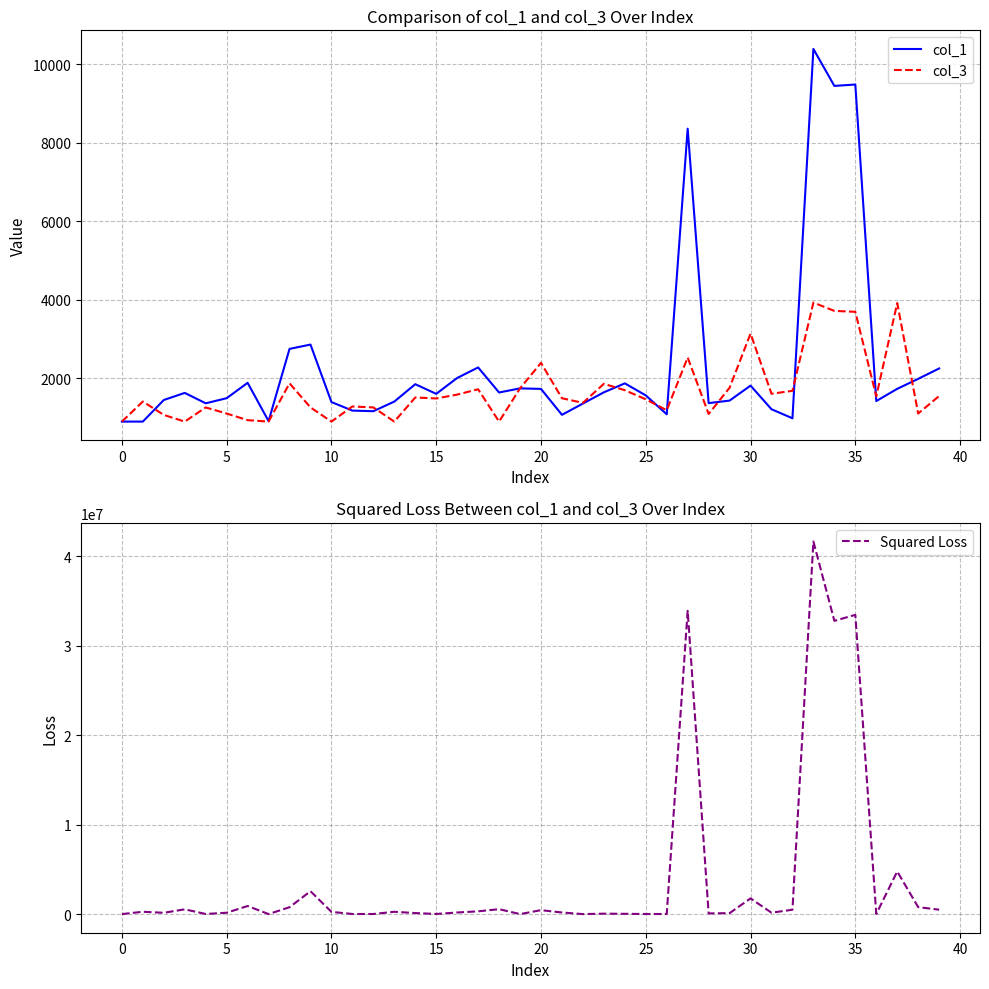

How many lines are shown in the chart?

3